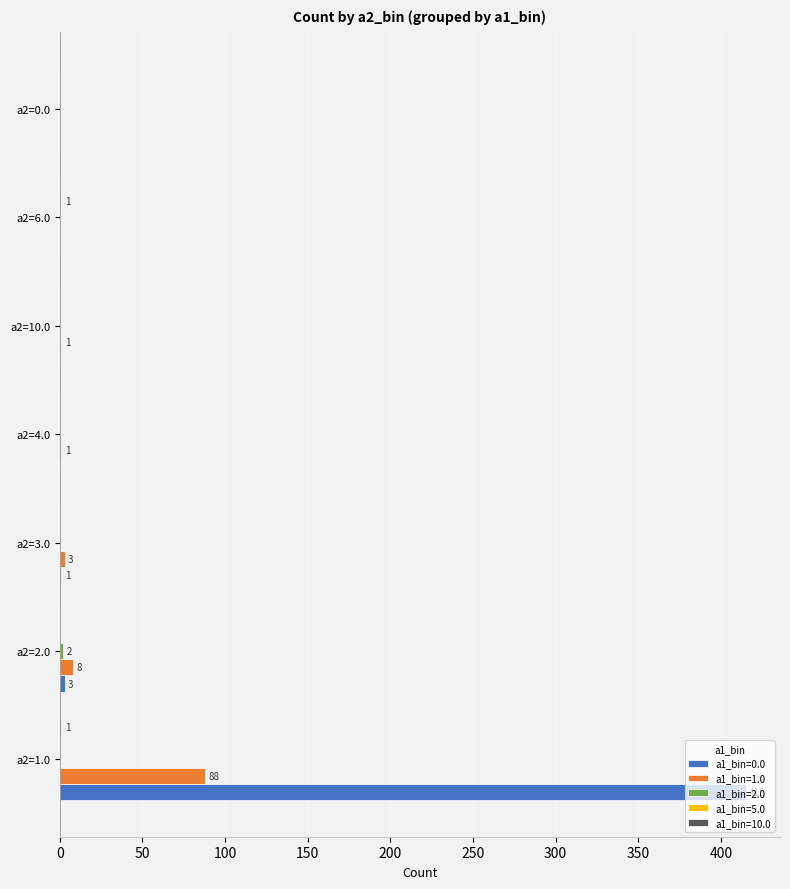

Which category has the highest value across all series?

a2=1.0